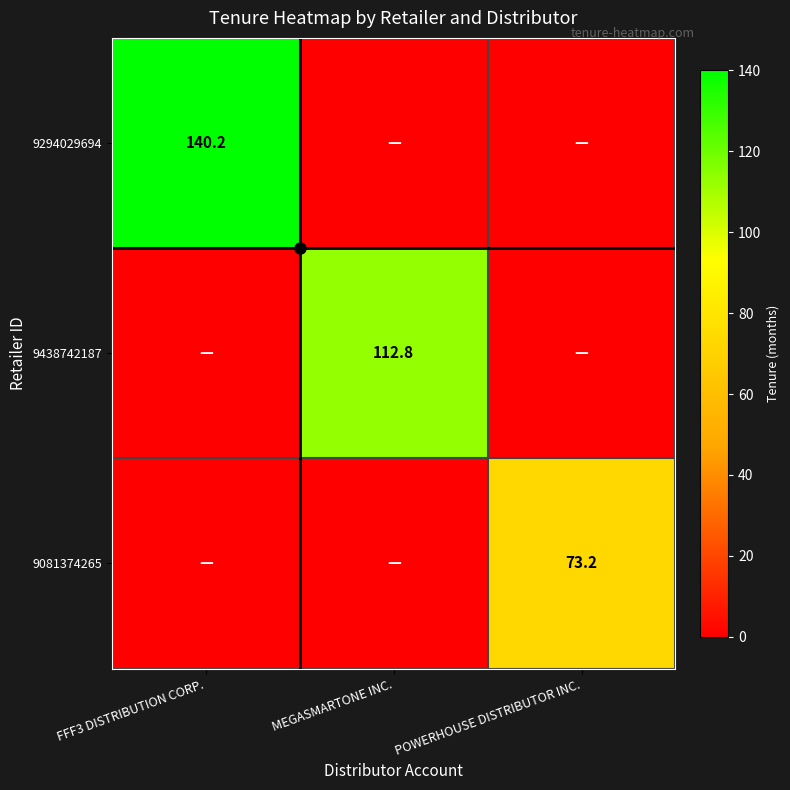

How many series are shown in this chart?

3